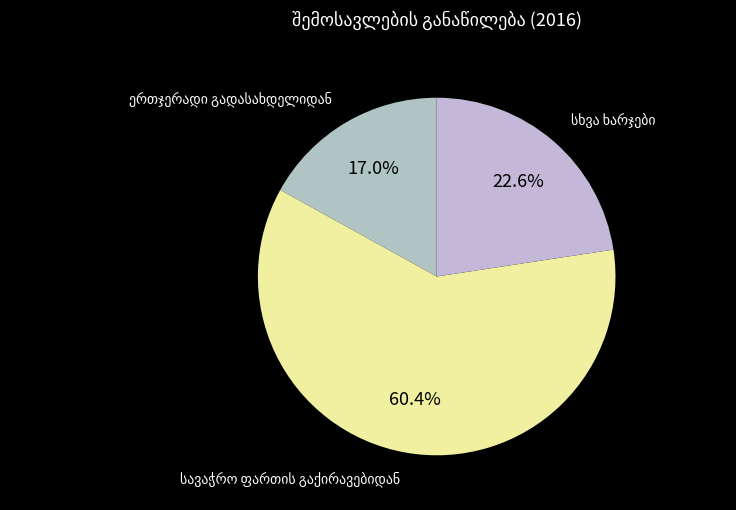

The ერთჯერადი გადასახდელიდან slice represents 3% of the pie. True or false?

False